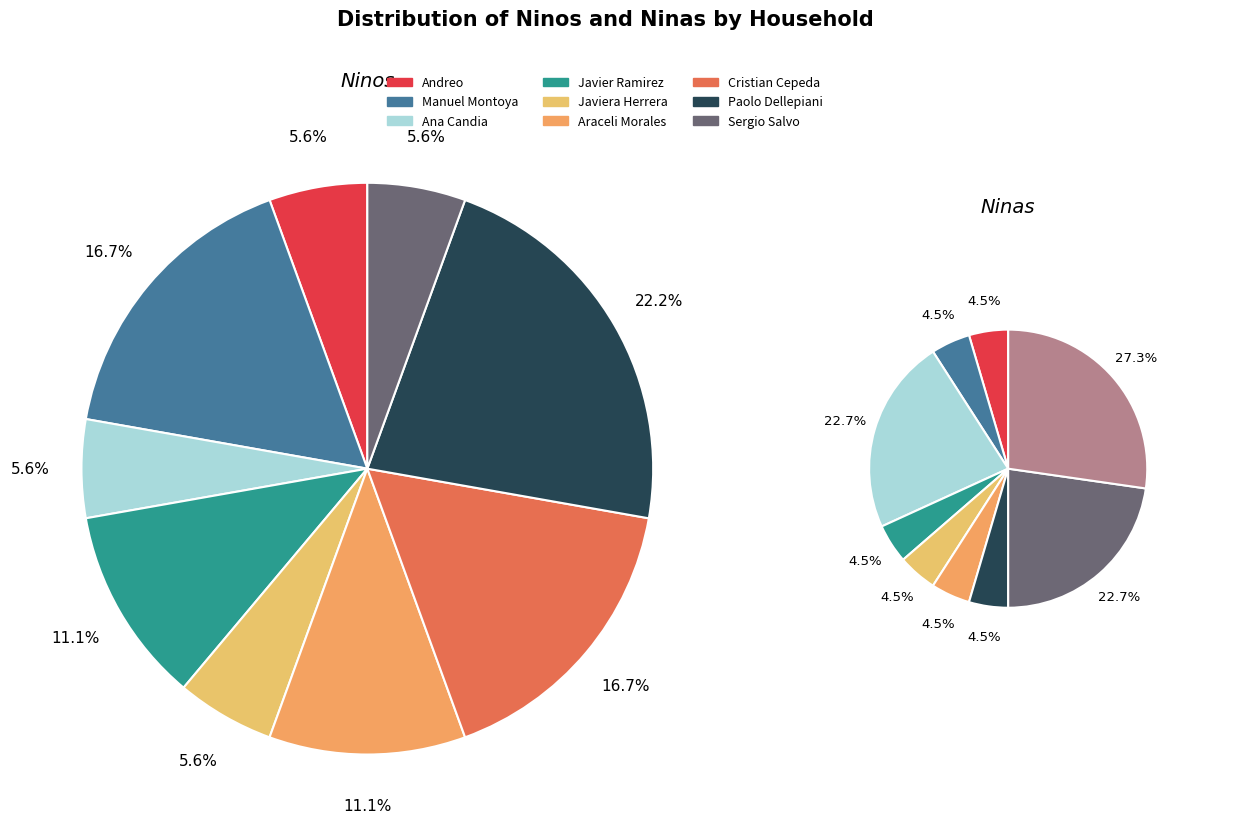

What percentage is NOT represented by Cristian Cepeda?

83.3%